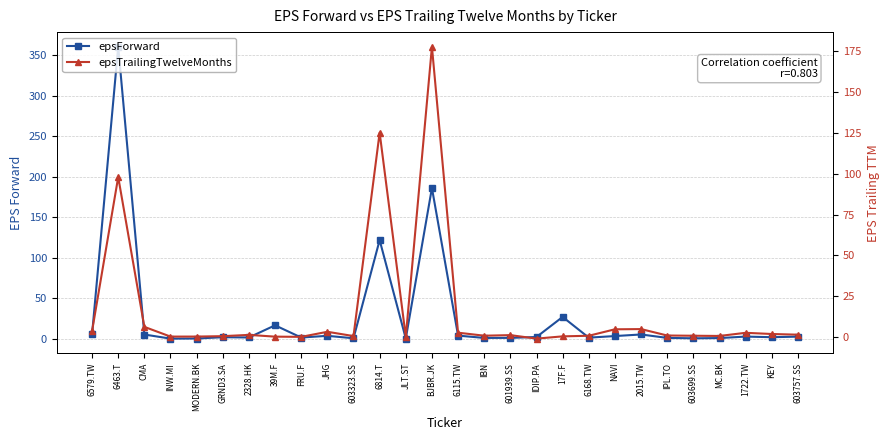

Reading left to right, transcribe all the data shown in this chart.

epsForward: 5.5	360.7	5.3	0.2	0.3	1.9	1.6	16.6	1.5	3.7	0.7	121.9	0.3	186.2	3.9	1.1	1.1	2.2	27.0	1.4	3.4	5.3	1.1	0.6	0.9	2.7	2.0	2.7
epsTrailingTwelveMonths: 3.6	98.0	6.1	0.2	0.2	0.4	1.2	0.1	0.0	3.1	0.5	125.2	0.1	177.9	2.6	0.7	1.1	-1.1	0.3	0.7	4.7	4.8	0.8	0.7	0.6	2.5	1.8	1.4